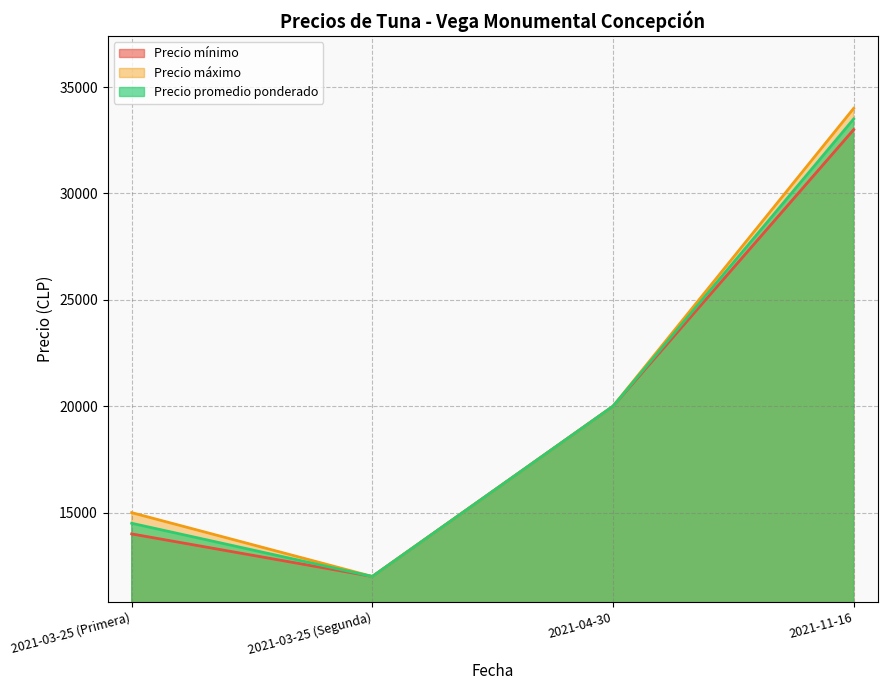

Which category has the highest value in the Precio promedio ponderado series?

2021-11-16